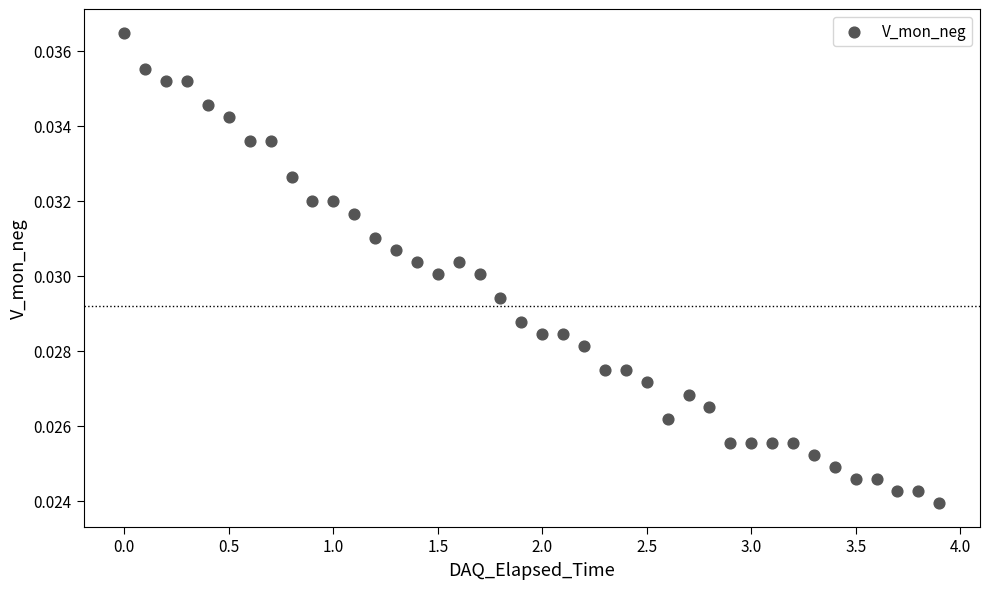

What is the range of X values (max minus min)?

3.9